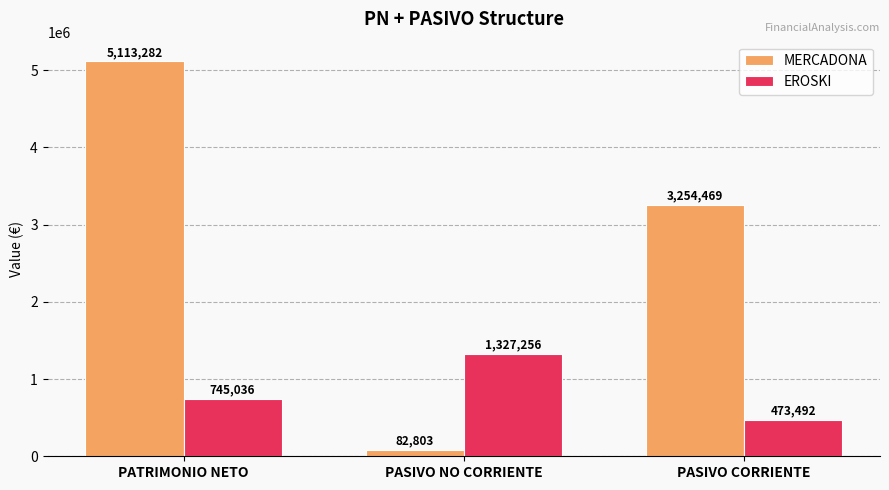

The EROSKI series shows 473492 at PASIVO CORRIENTE. True or false?

True